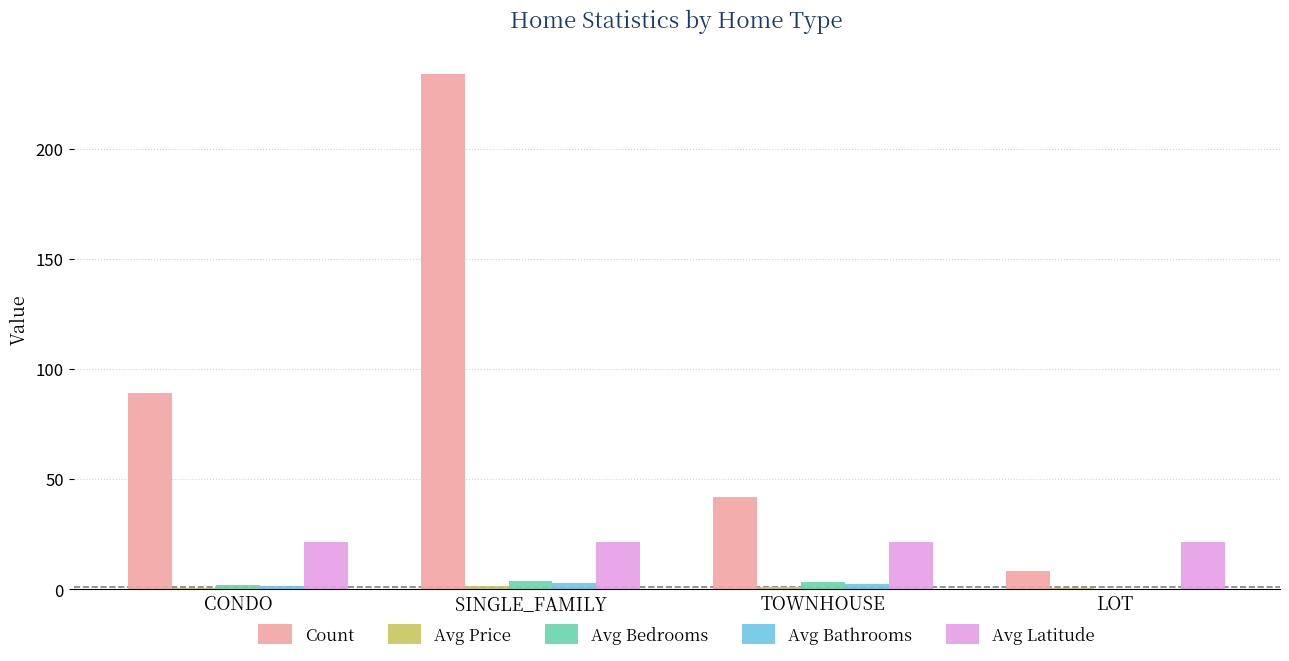

What is the greatest value displayed?

234.0